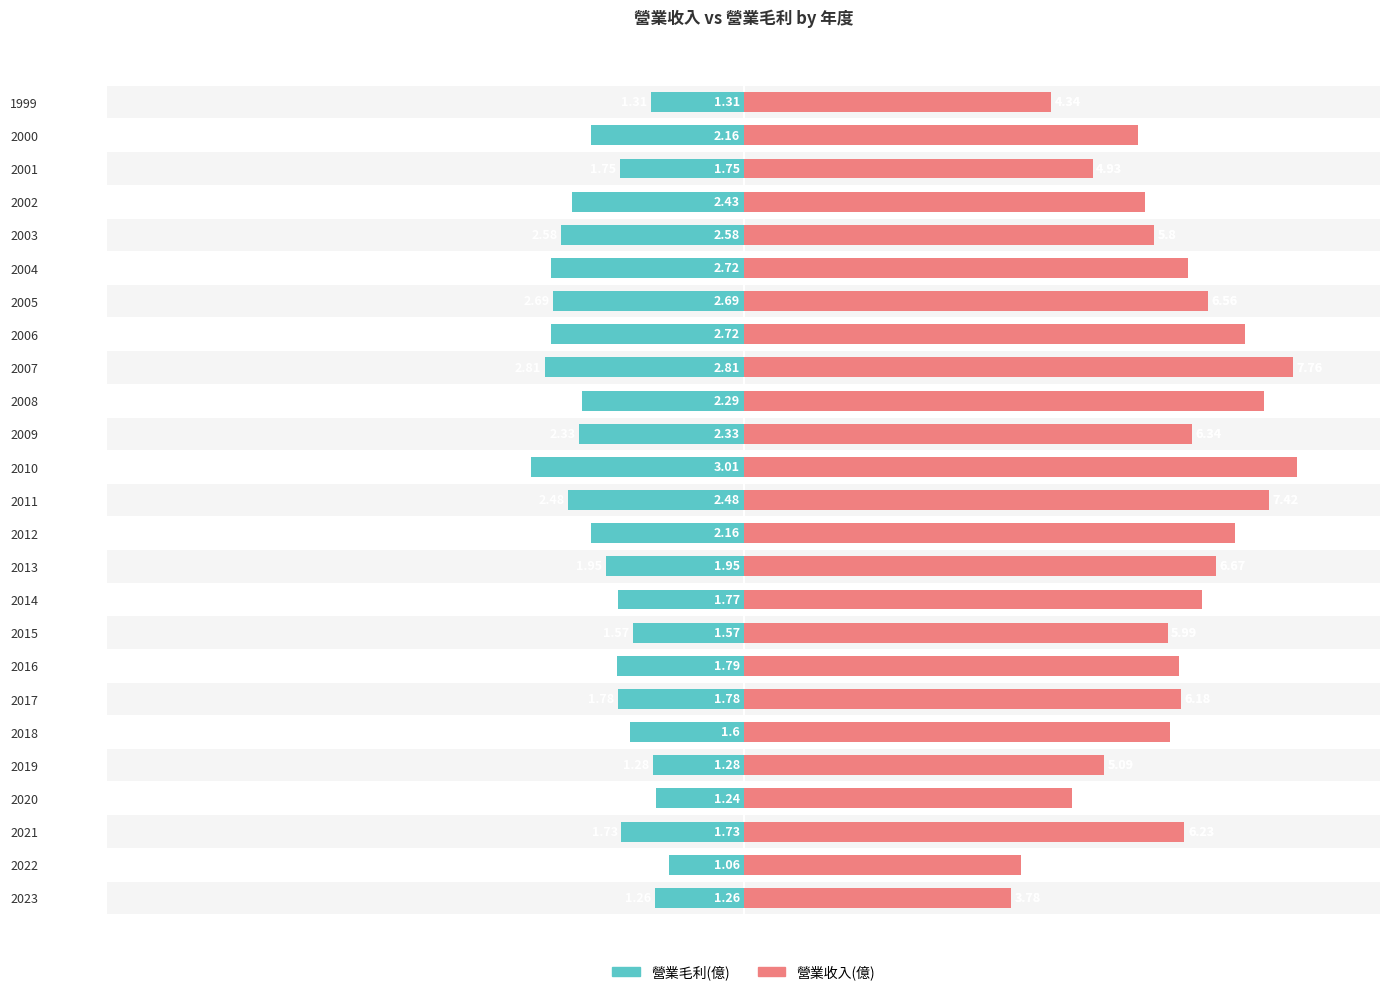

What is the value of the 營業收入(億) bar at the 19th from the left?

6.6